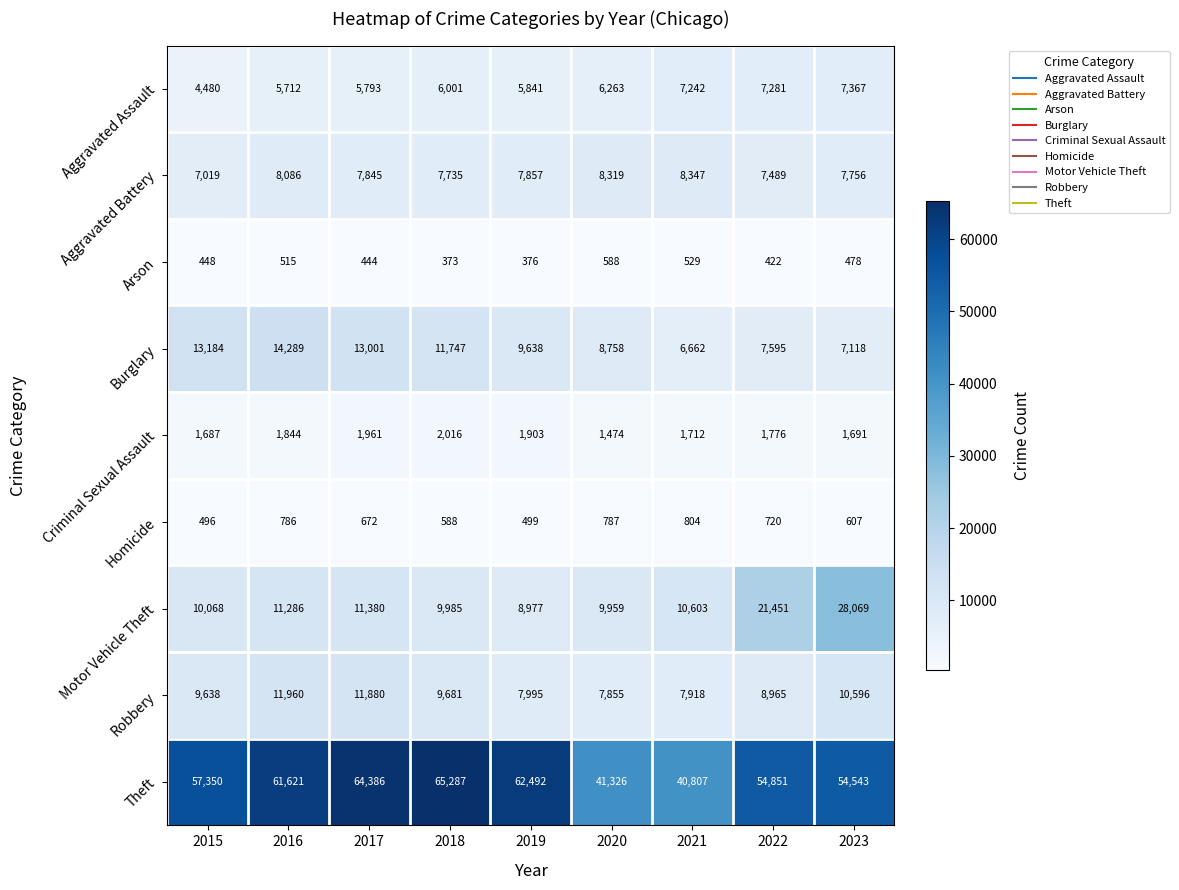

At which category is the sum across all series the highest?

2023